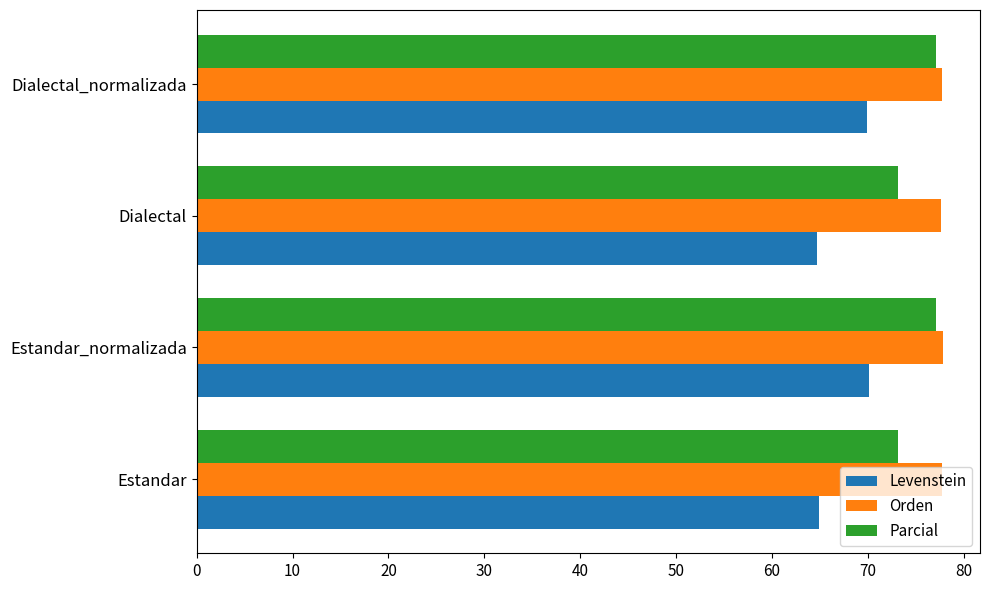

List the series in order of their overall mean, highest first.

Orden, Parcial, Levenstein